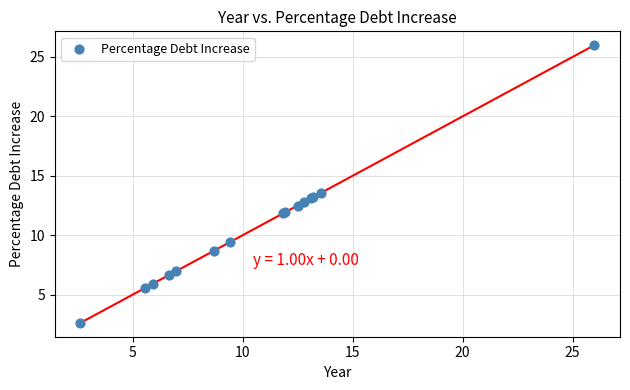

What Y value in the scatter plot is closest to 14?

13.6